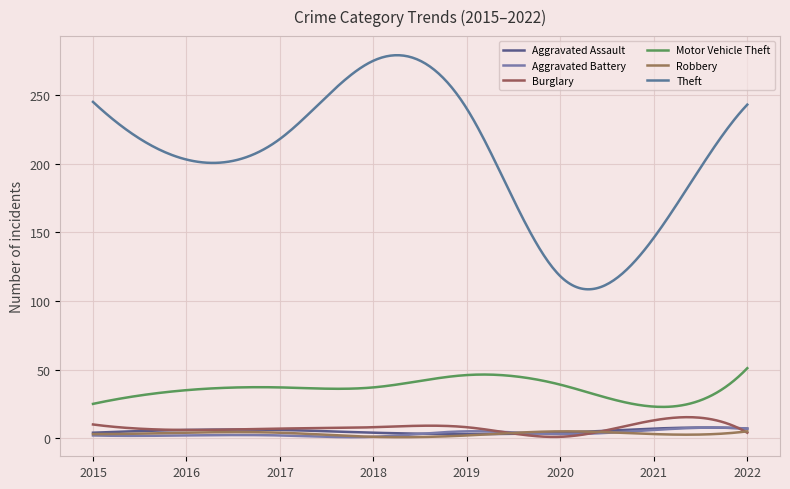

Rank the series by their maximum value, from highest to lowest.

Theft, Motor Vehicle Theft, Burglary, Aggravated Assault, Aggravated Battery, Robbery